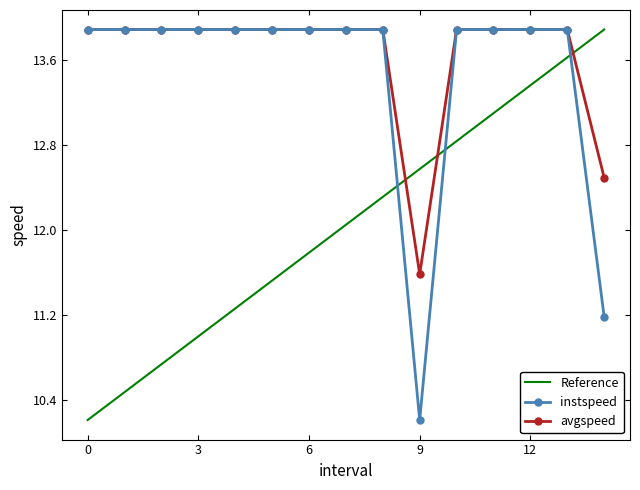

Where is avgspeed nearest to the value 12?

9